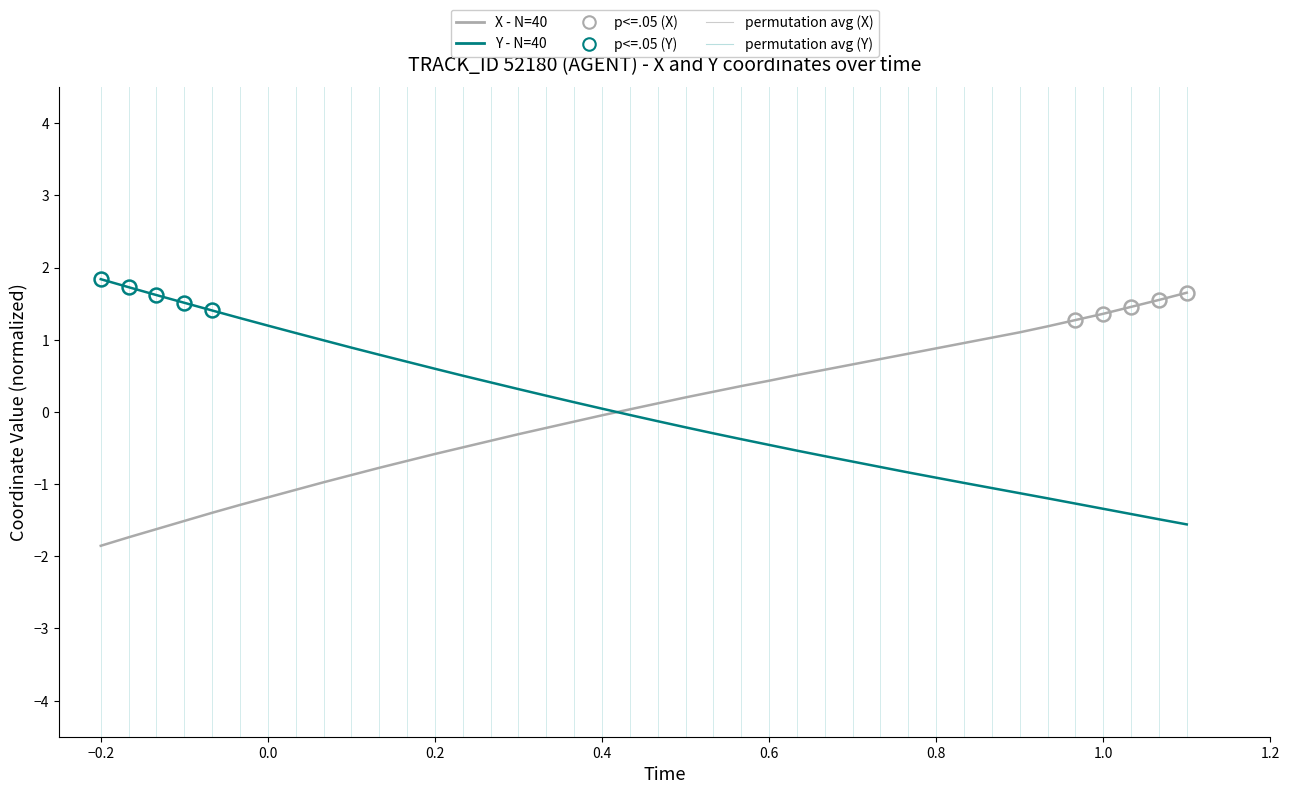

What is the highest value of the X - N=40 series?

1.7